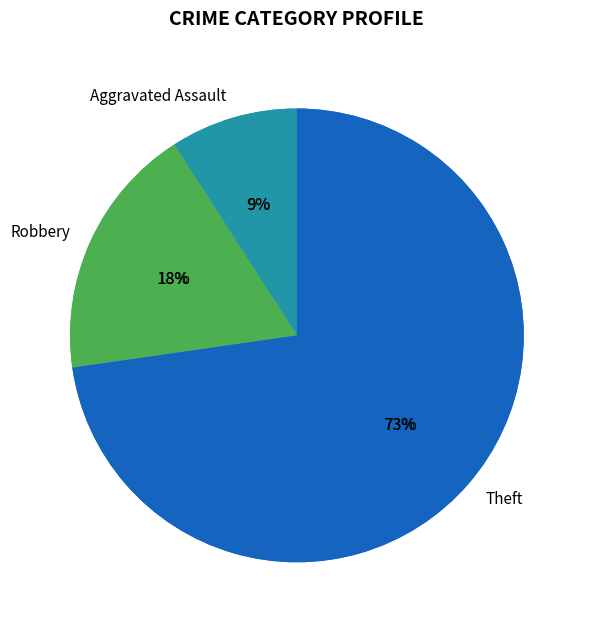

What percentage is the Robbery slice, to the nearest percent?

18%